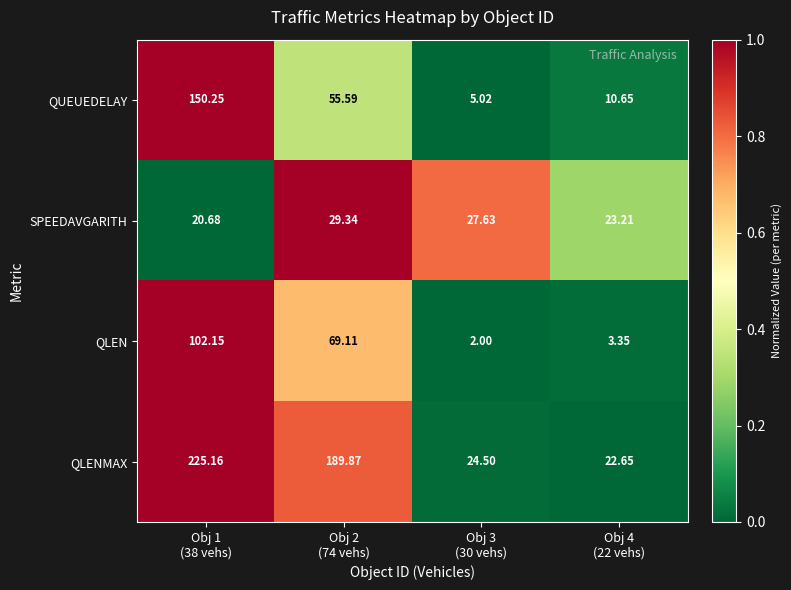

Which series has the largest range (max minus min)?

QLENMAX